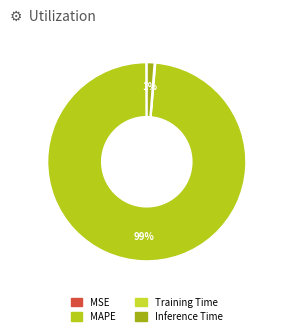

Combined, do Training Time and MSE account for over 50%?

No